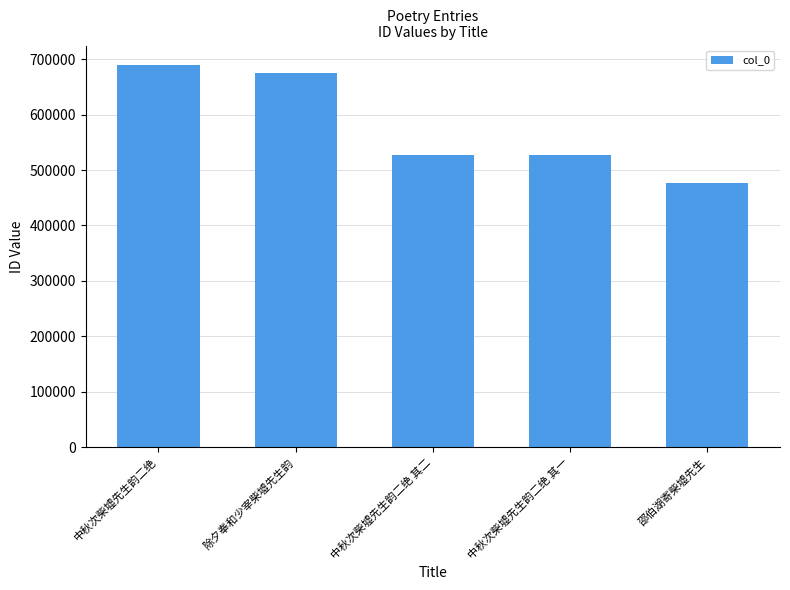

What position from the left is 中秋次柴墟先生韵二绝 其二?

3